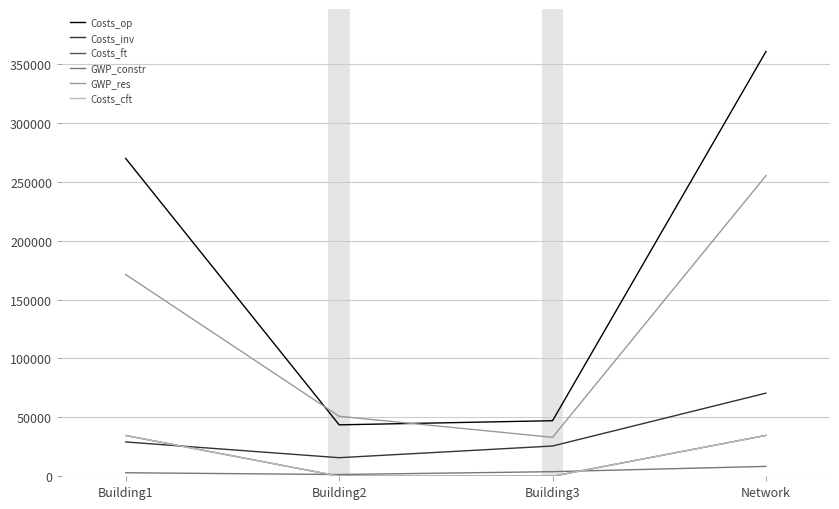

Is this an area chart (filled region under the line)?

No